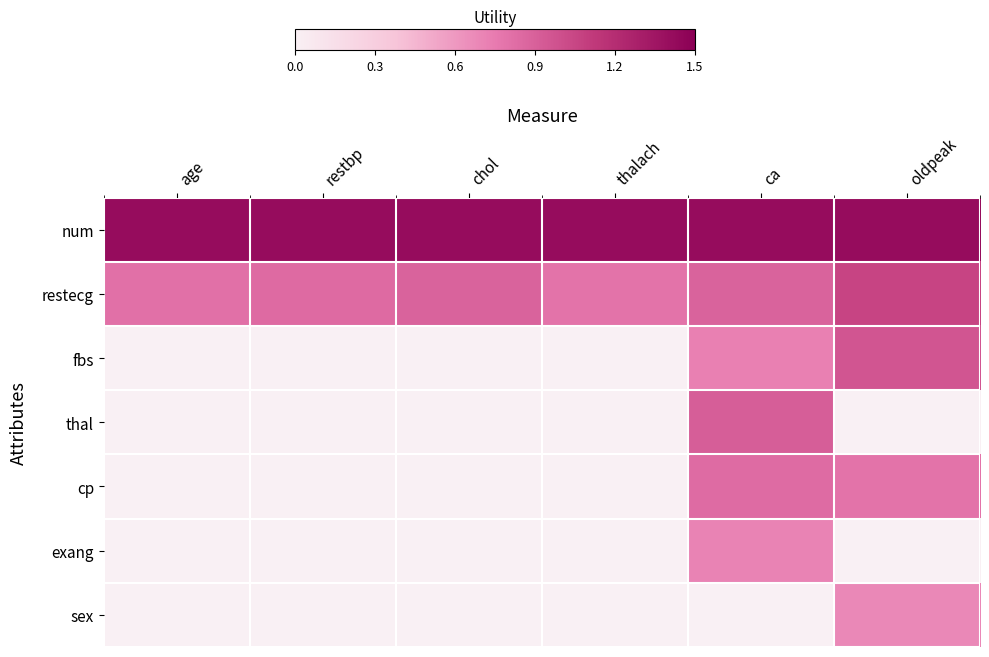

What is the total value across all series at chol?

2.3